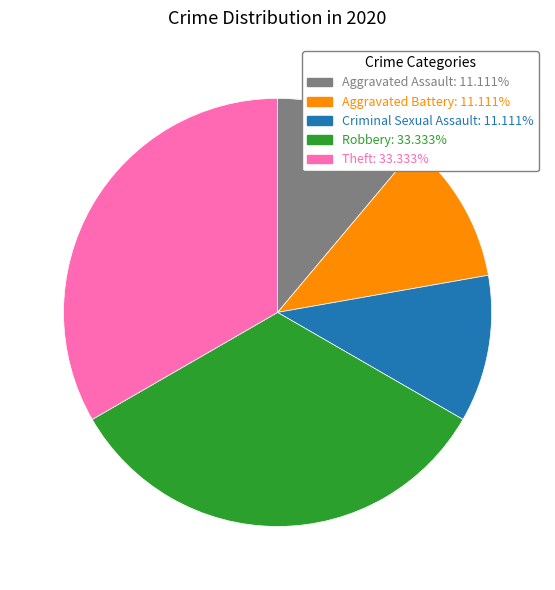

Is Theft the majority of the pie?

No